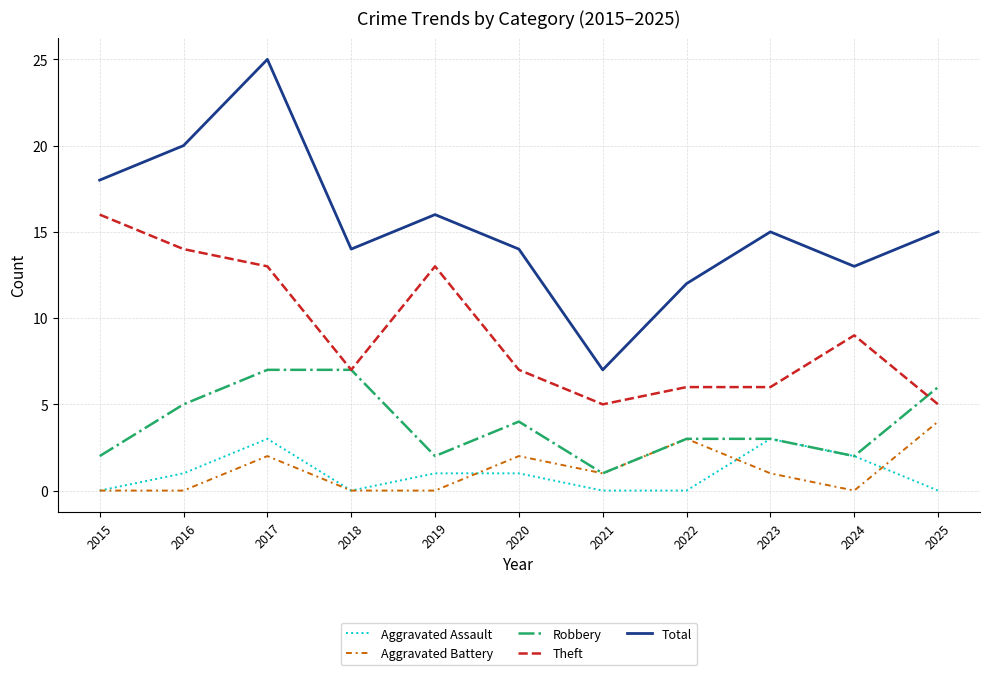

Count the Aggravated Assault values in the range 0 to 2.

9